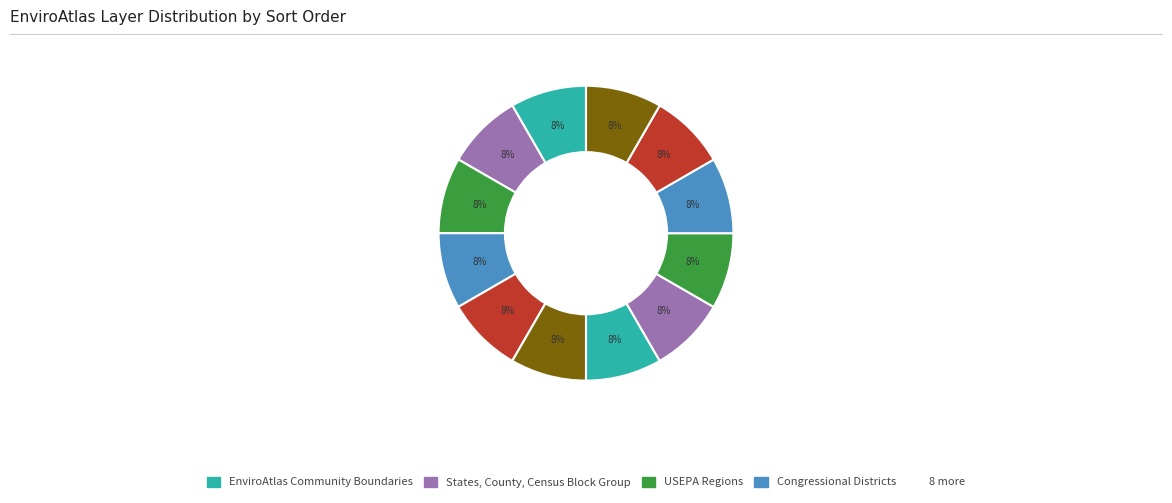

How many segments does this pie chart have?

12